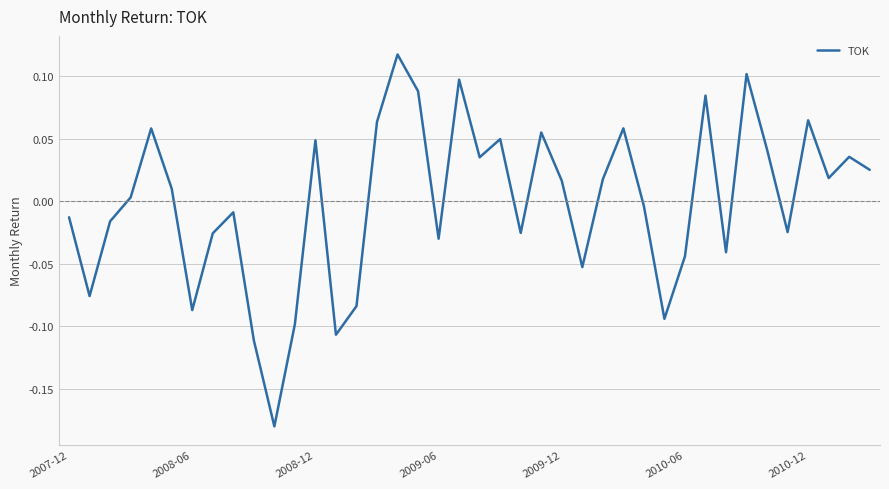

What is the difference between the maximum and minimum values?

0.3